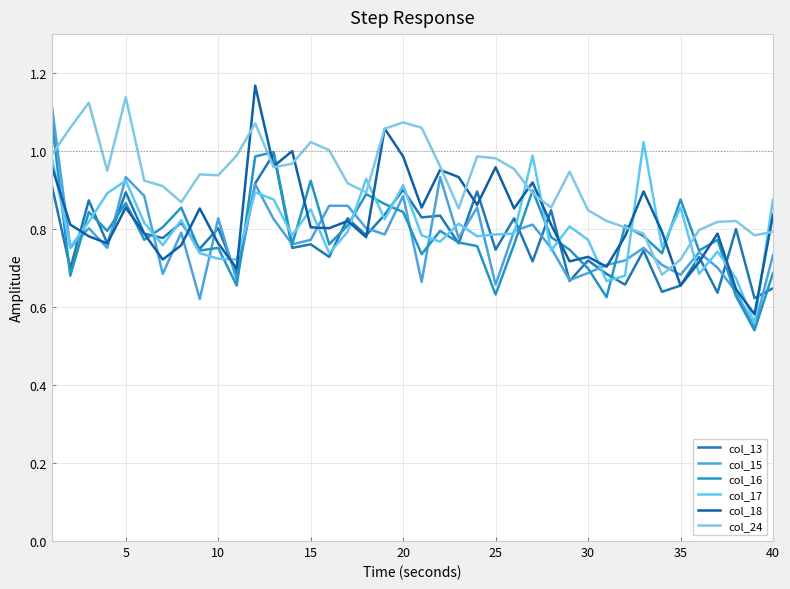

Which series has the largest total across all categories?

col_24